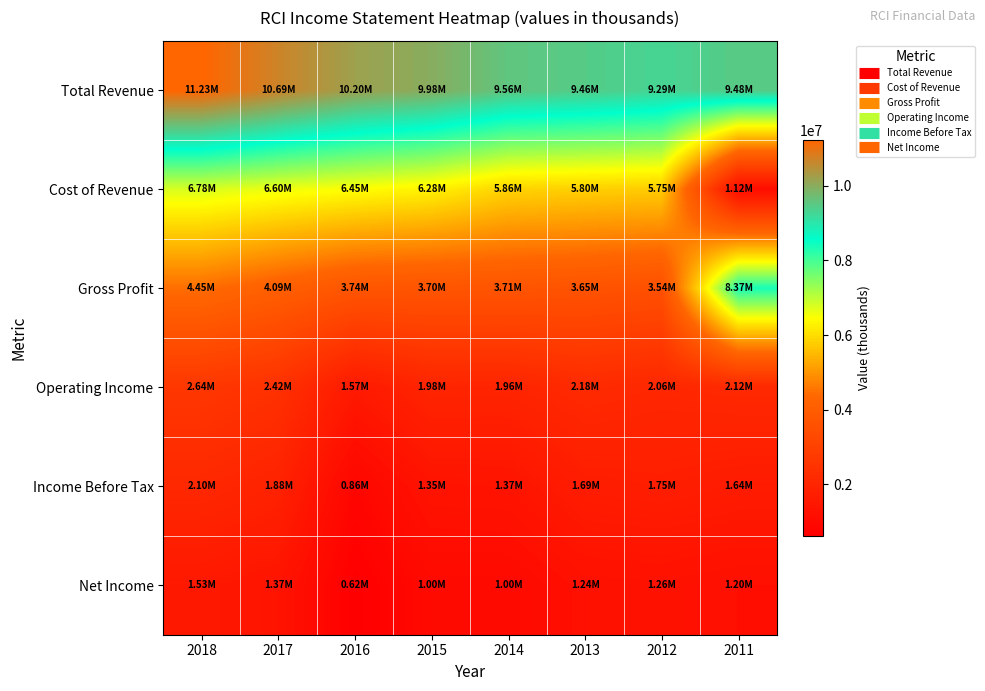

How many series are shown in this chart?

6